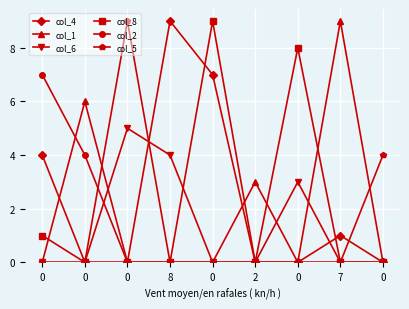

Count the number of categories in the chart.

9